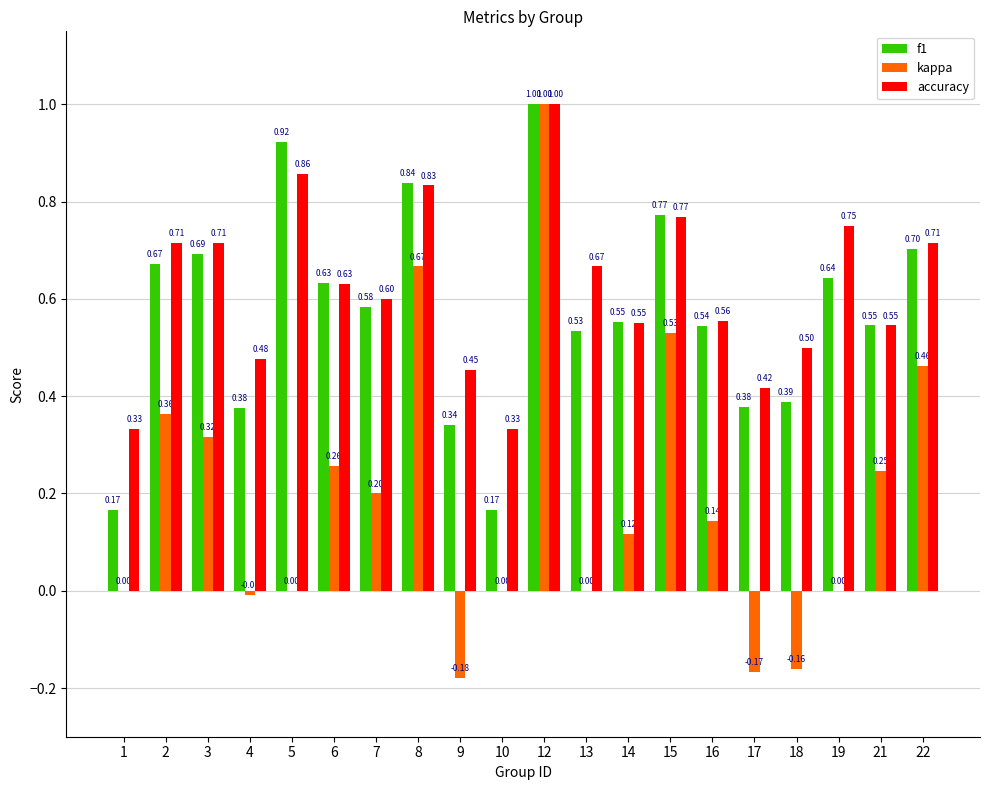

At which category is the sum across all series the highest?

12